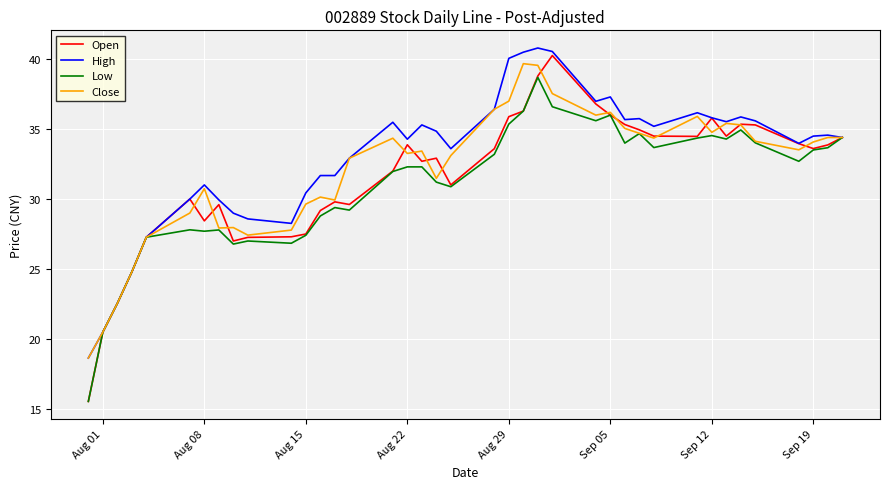

How many lines are shown in the chart?

4